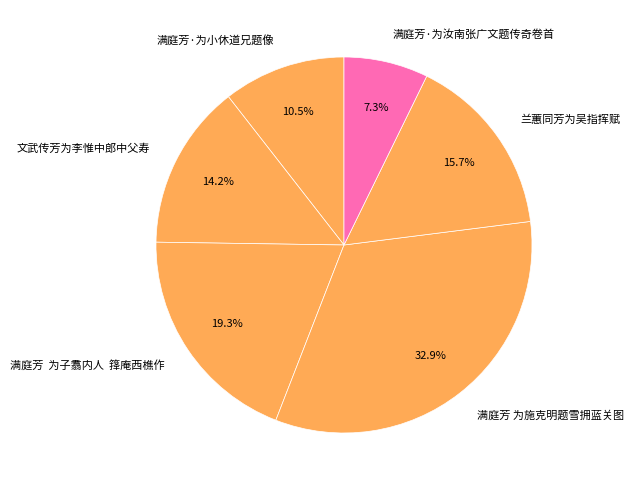

What percentage is NOT represented by 满庭芳·为小休道兄题像?

89.5%